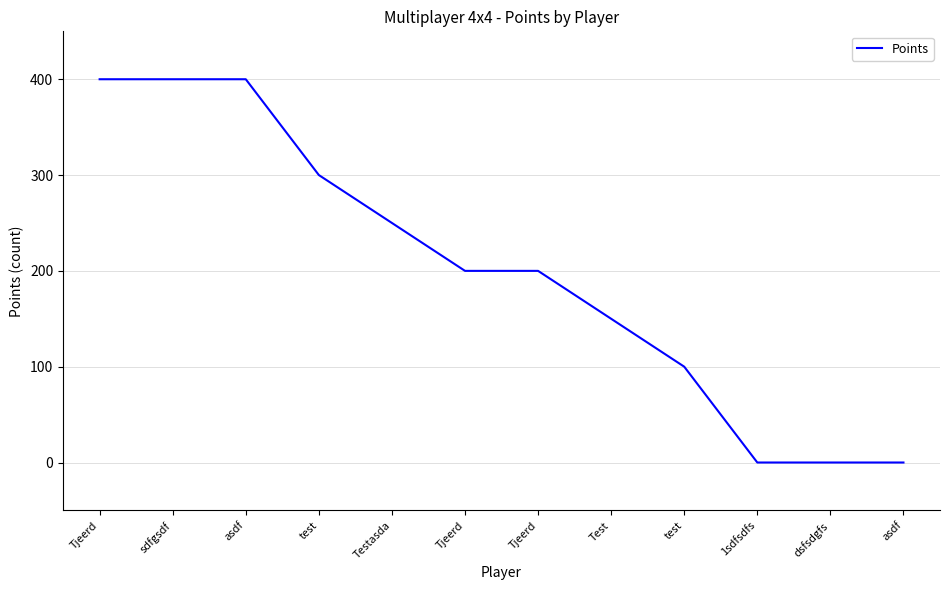

What is the label of the 10th point from the right?

asdf